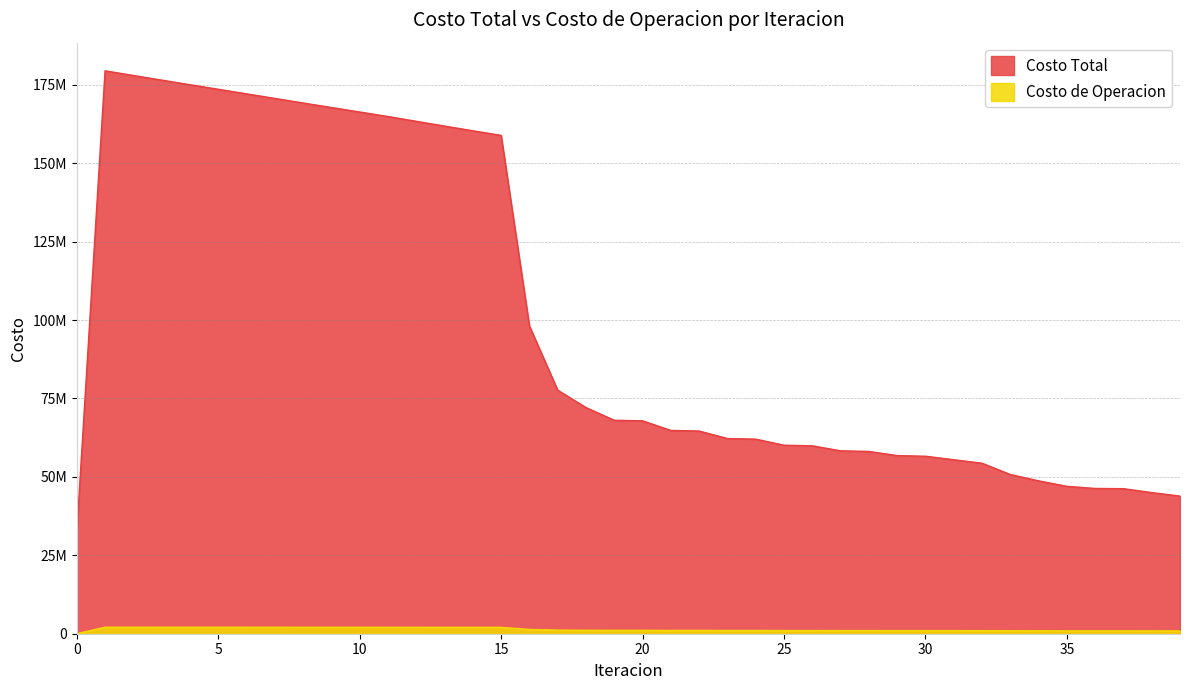

What is the spread (max minus min) of values at 8?

167154649.8